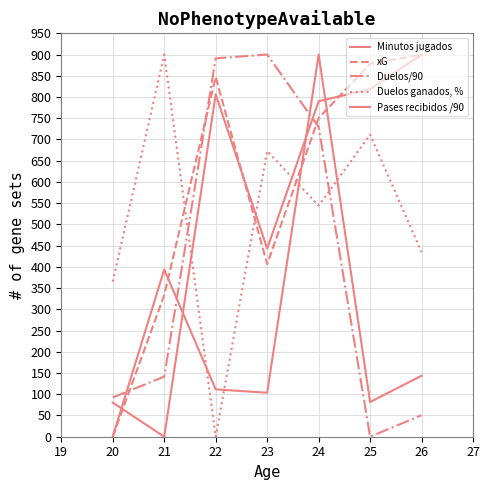

In Pases recibidos /90, how many points are lower than both neighbors (excluding endpoints)?

2